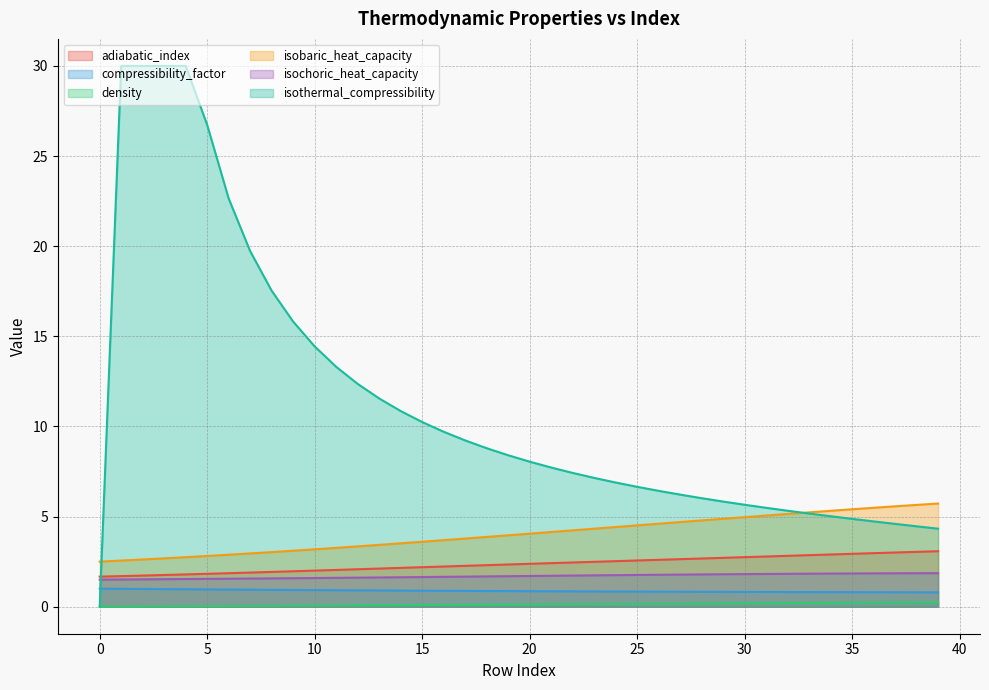

How many data points does each series have?

40